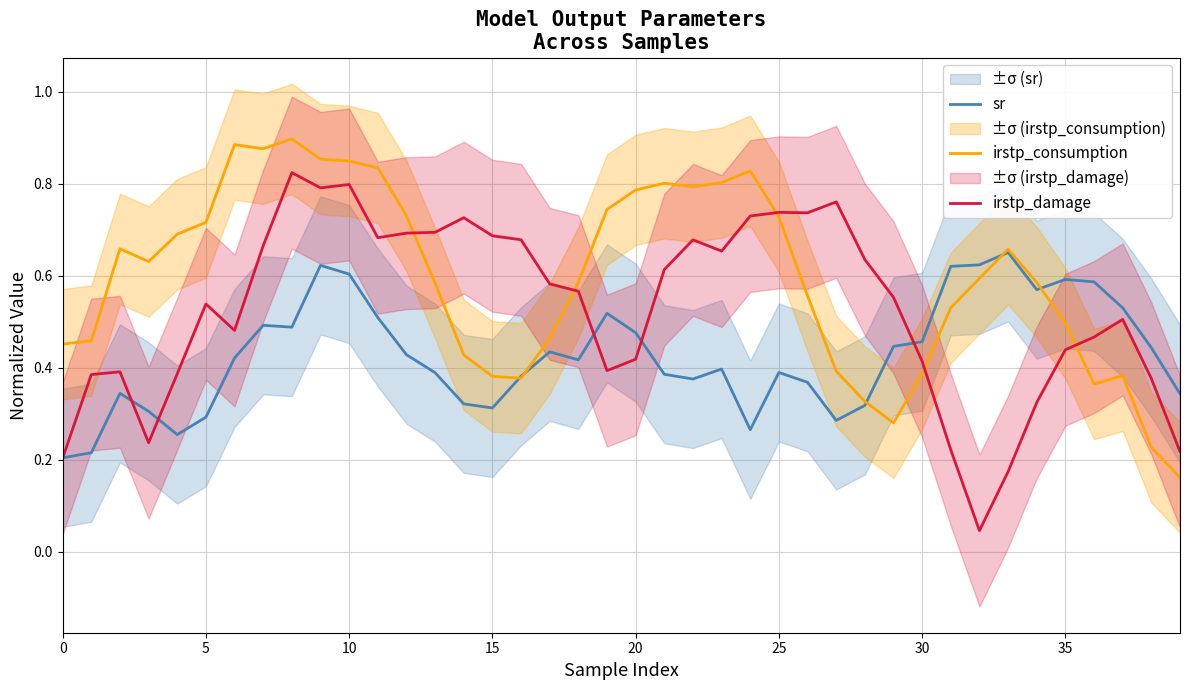

Reading left to right, what are all the values shown in this chart?

sr: 0.2	0.2	0.3	0.3	0.3	0.3	0.4	0.5	0.5	0.6	0.6	0.5	0.4	0.4	0.3	0.3	0.4	0.4	0.4	0.5	0.5	0.4	0.4	0.4	0.3	0.4	0.4	0.3	0.3	0.4	0.5	0.6	0.6	0.7	0.6	0.6	0.6	0.5	0.4	0.3
irstp_consumption: 0.5	0.5	0.7	0.6	0.7	0.7	0.9	0.9	0.9	0.9	0.8	0.8	0.7	0.6	0.4	0.4	0.4	0.5	0.6	0.7	0.8	0.8	0.8	0.8	0.8	0.7	0.6	0.4	0.3	0.3	0.4	0.5	0.6	0.7	0.6	0.5	0.4	0.4	0.2	0.2
irstp_damage: 0.2	0.4	0.4	0.2	0.4	0.5	0.5	0.7	0.8	0.8	0.8	0.7	0.7	0.7	0.7	0.7	0.7	0.6	0.6	0.4	0.4	0.6	0.7	0.7	0.7	0.7	0.7	0.8	0.6	0.6	0.4	0.2	0.0	0.2	0.3	0.4	0.5	0.5	0.4	0.2